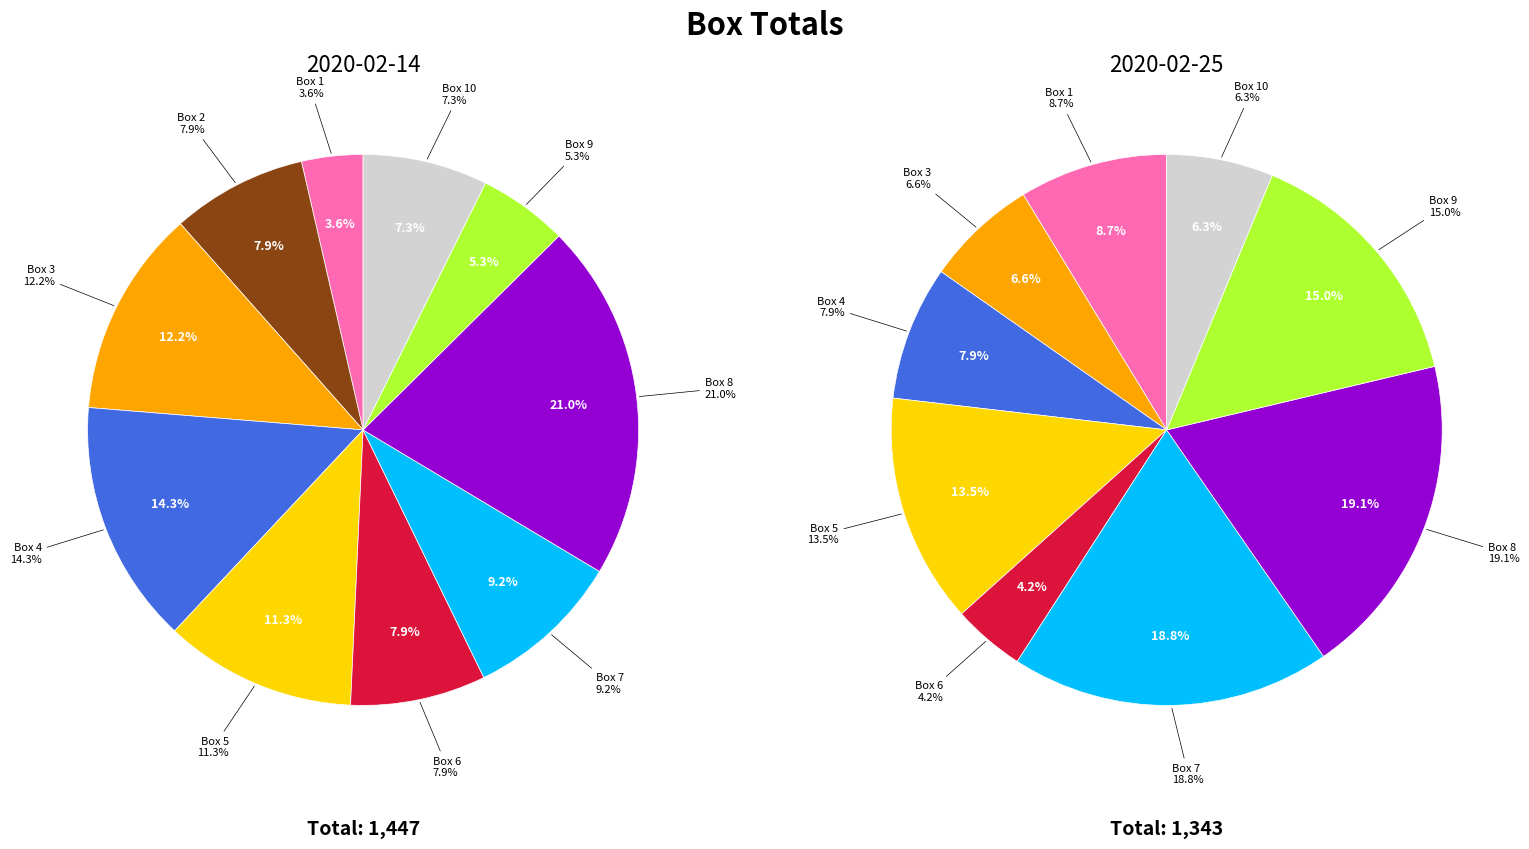

How many slices are in this pie chart?

10